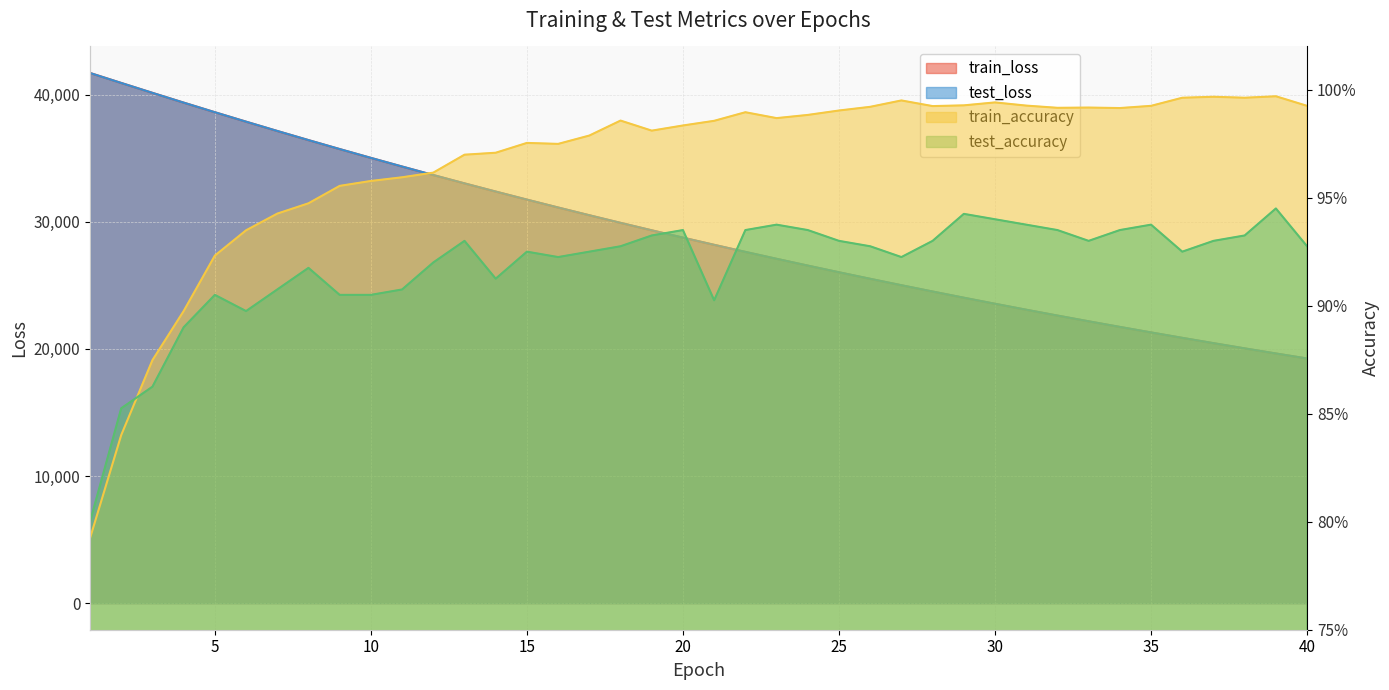

True or false: train_loss and test_loss intersect in this chart.

True